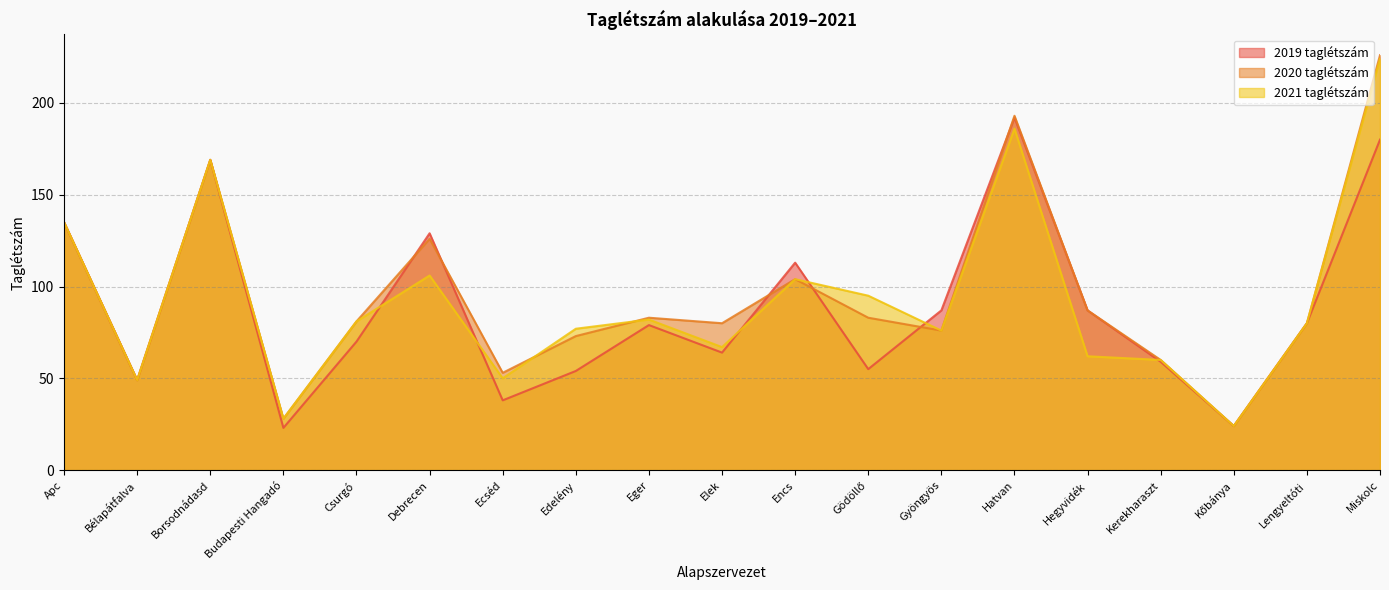

How many lines are shown in the chart?

3